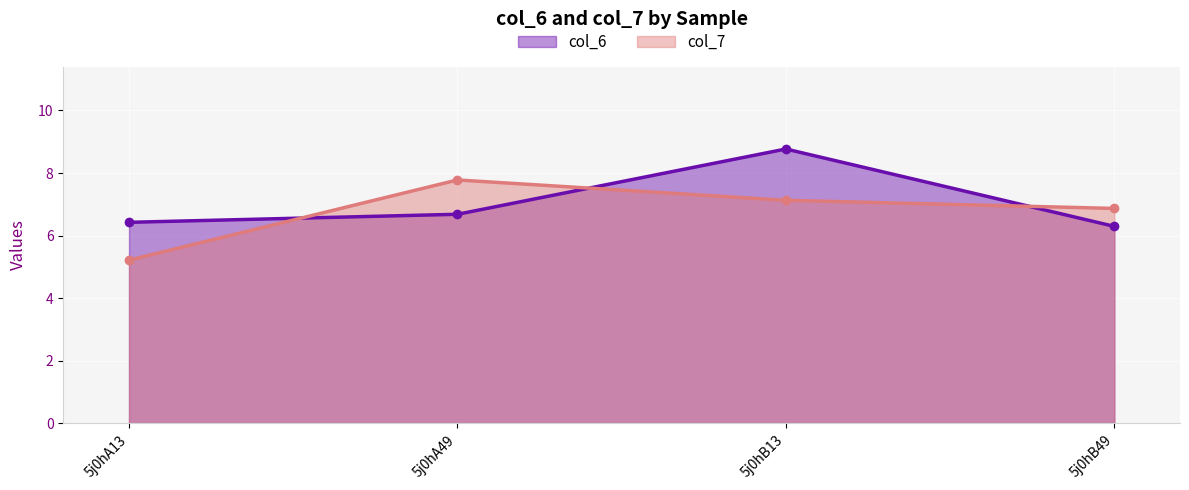

Reading right to left, extract all data points from this chart.

col_6: 5j0hB49=6.3	5j0hB13=8.8	5j0hA49=6.7	5j0hA13=6.4
col_7: 5j0hB49=6.9	5j0hB13=7.1	5j0hA49=7.8	5j0hA13=5.2